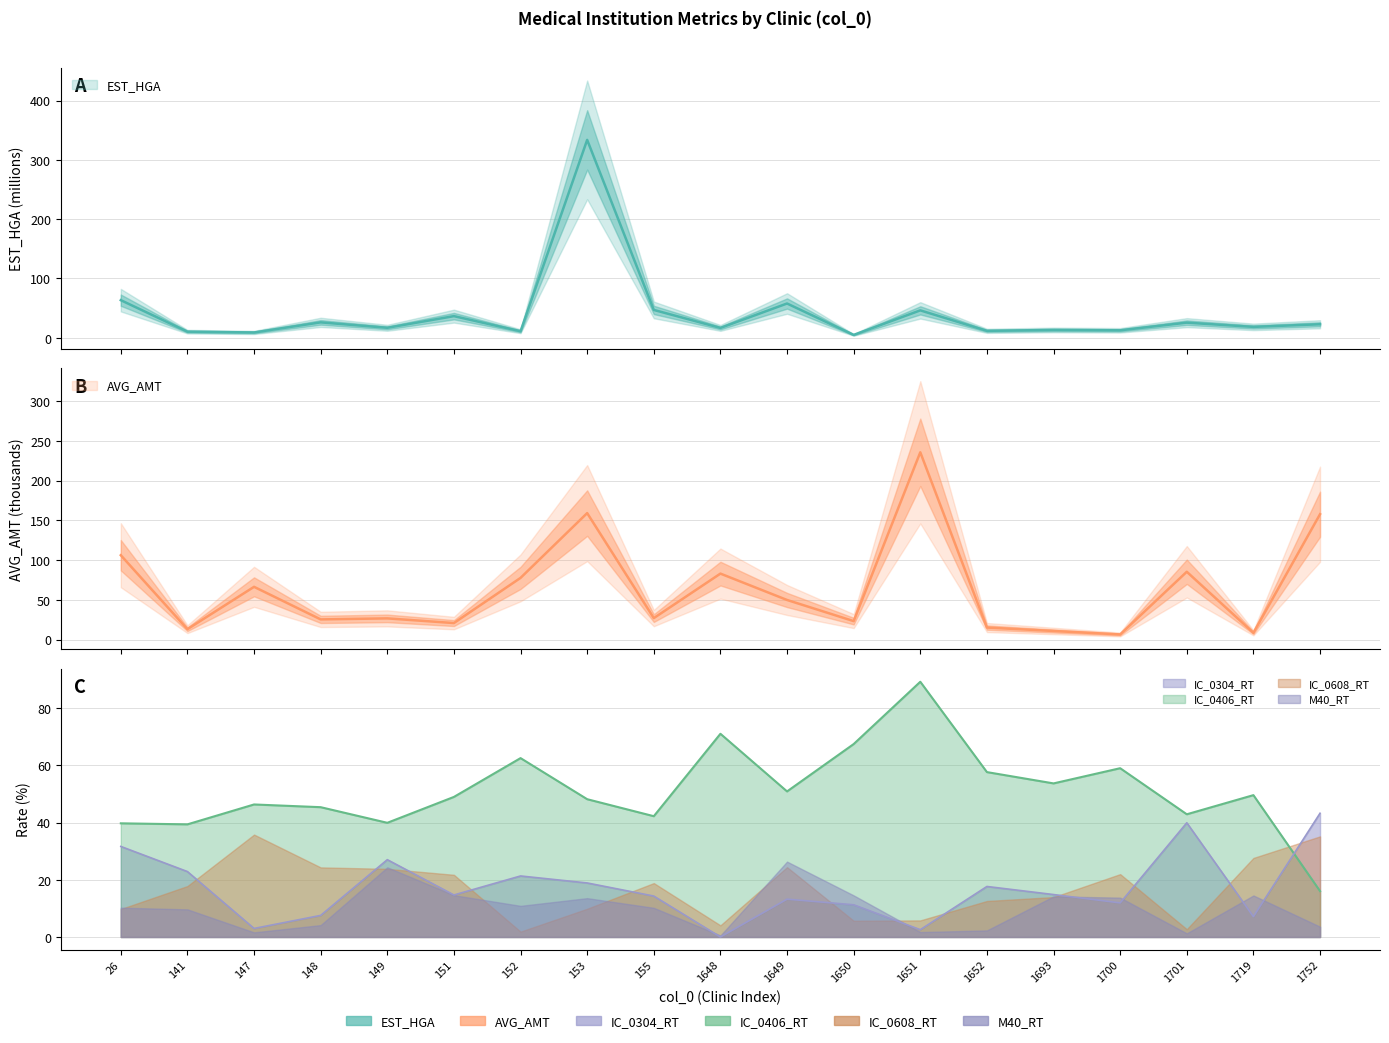

What value does the AVG_AMT series have at 1648?

83.0